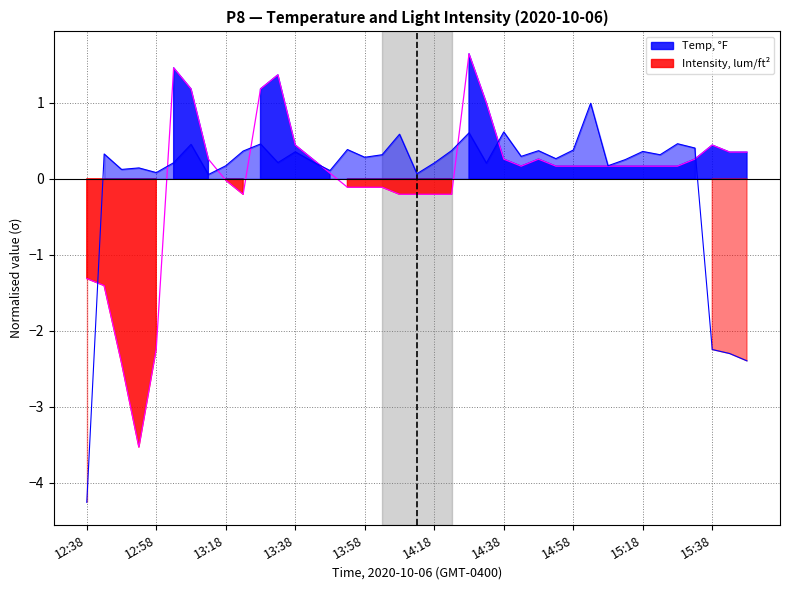

Which series has the largest total across all categories?

Intensity, lum/ft²